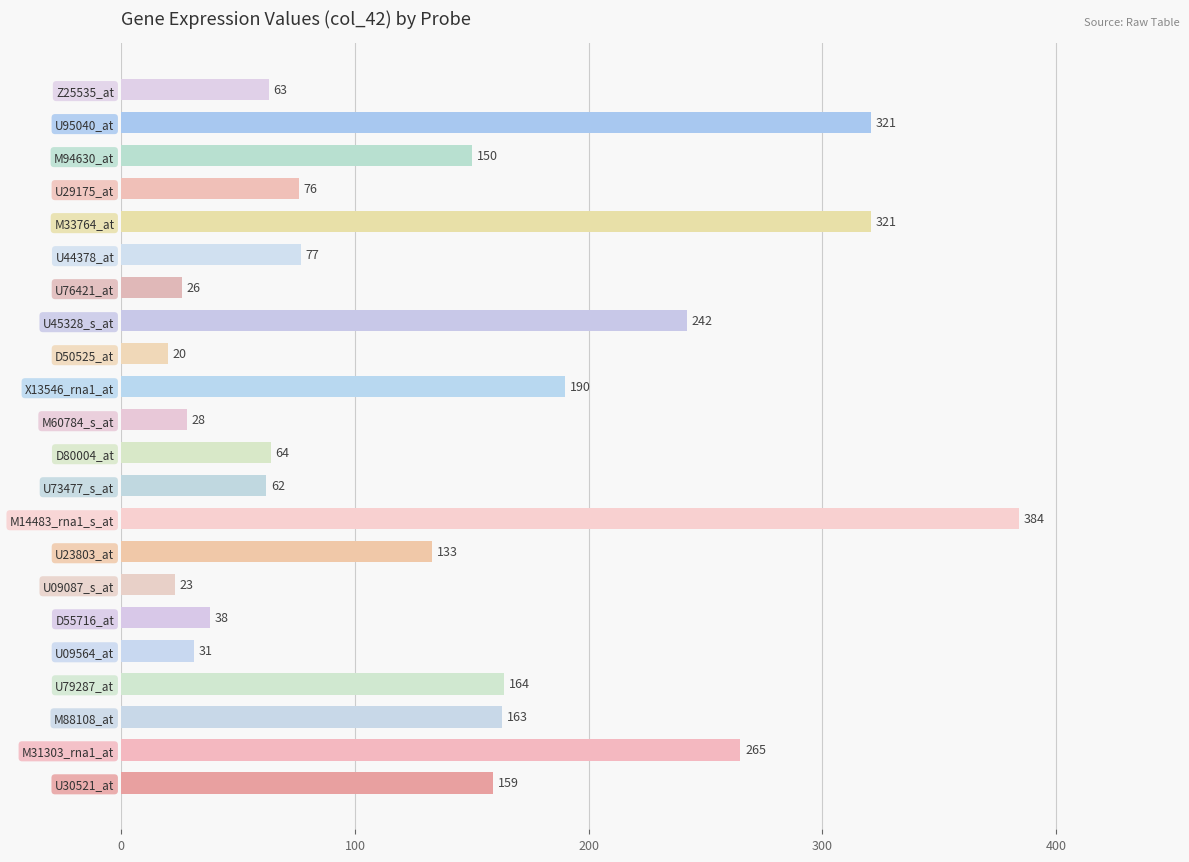

The value at U95040_at is 321. True or false?

True